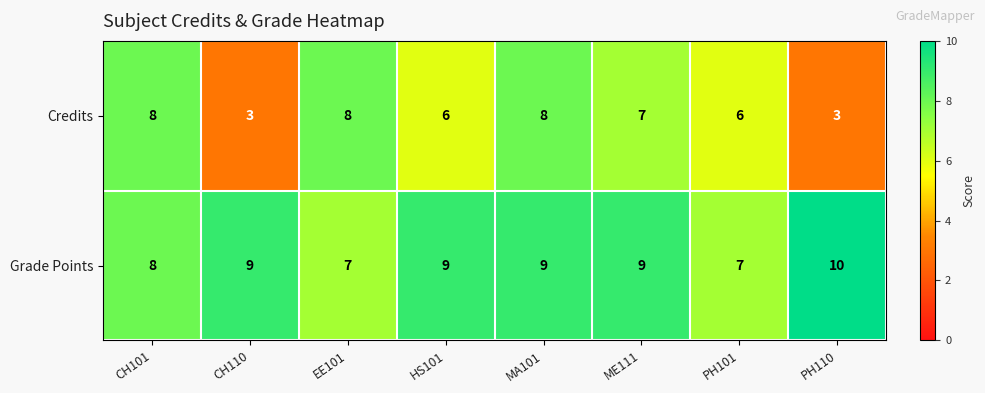

At which category is the sum across all series the highest?

MA101